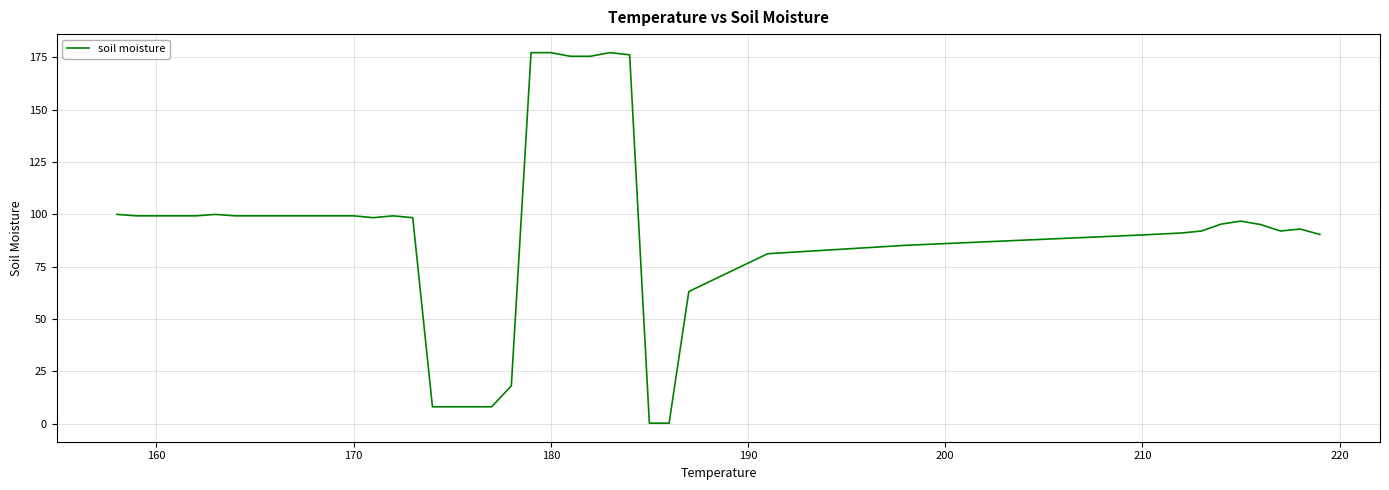

What is the difference between the maximum and minimum values?

177.0